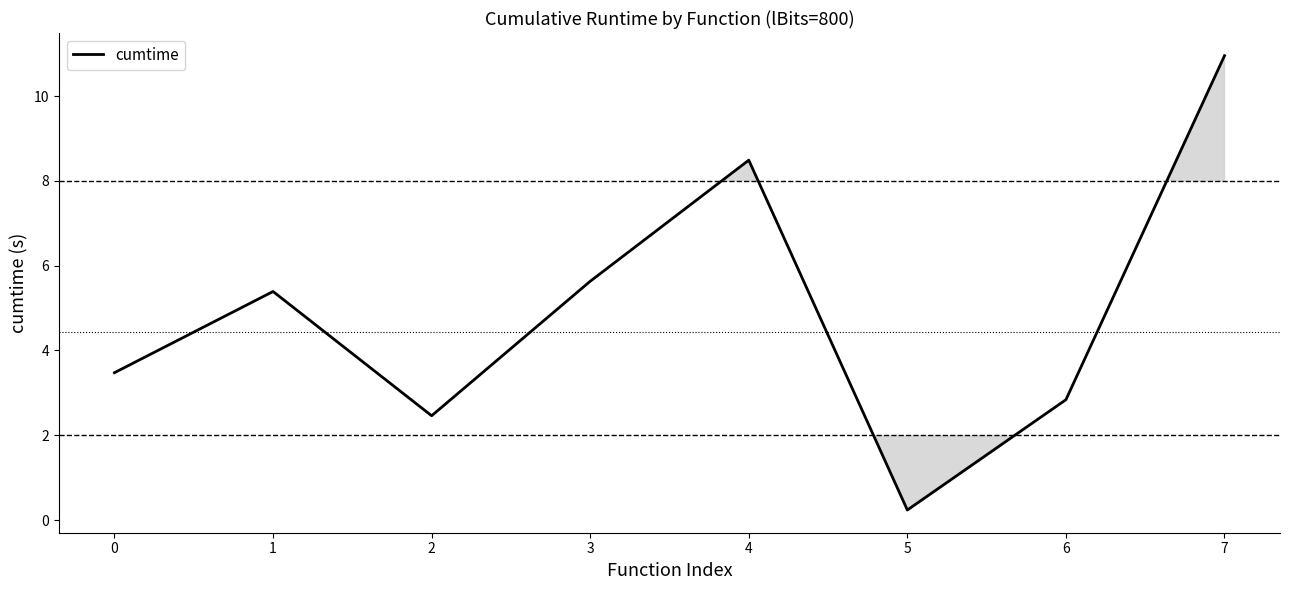

What is the sum of the values at 5 and 4?

8.7